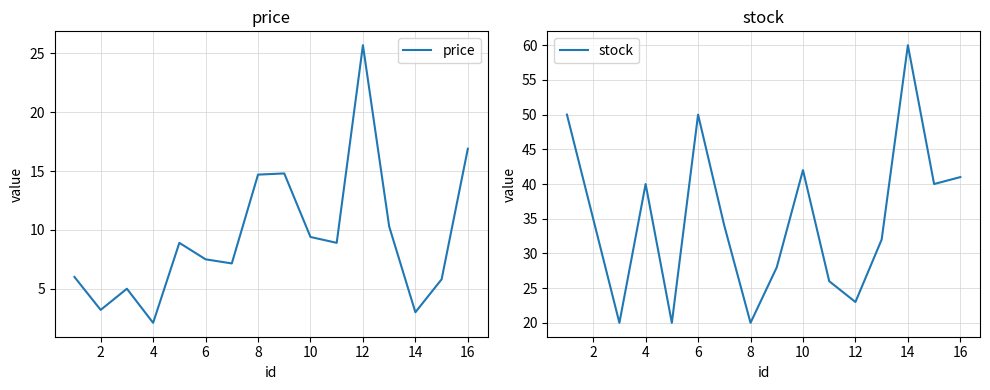

List the series in order of their peak value, highest first.

stock, price